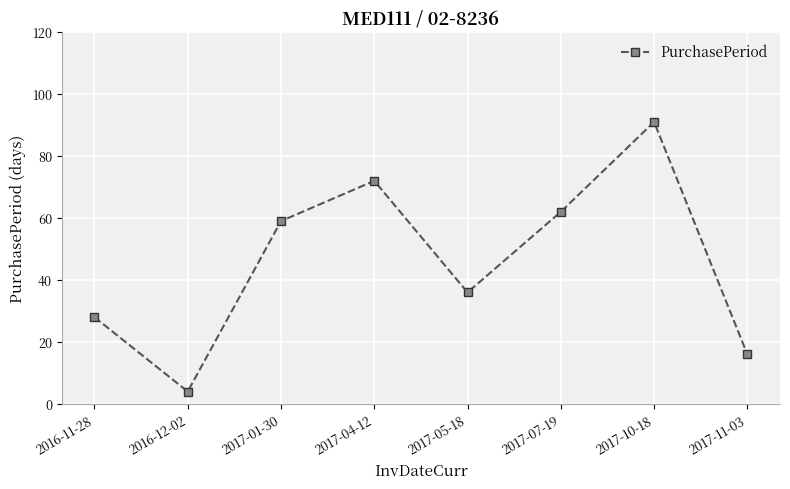

Rank the categories by value from highest to lowest.

2017-10-18, 2017-04-12, 2017-07-19, 2017-01-30, 2017-05-18, 2016-11-28, 2017-11-03, 2016-12-02